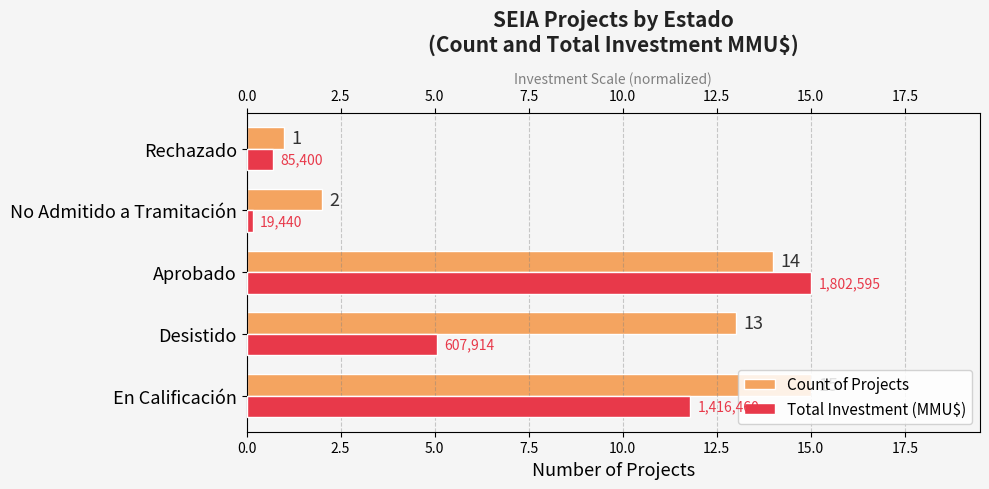

What is the sum of all Count of Projects values?

45.0